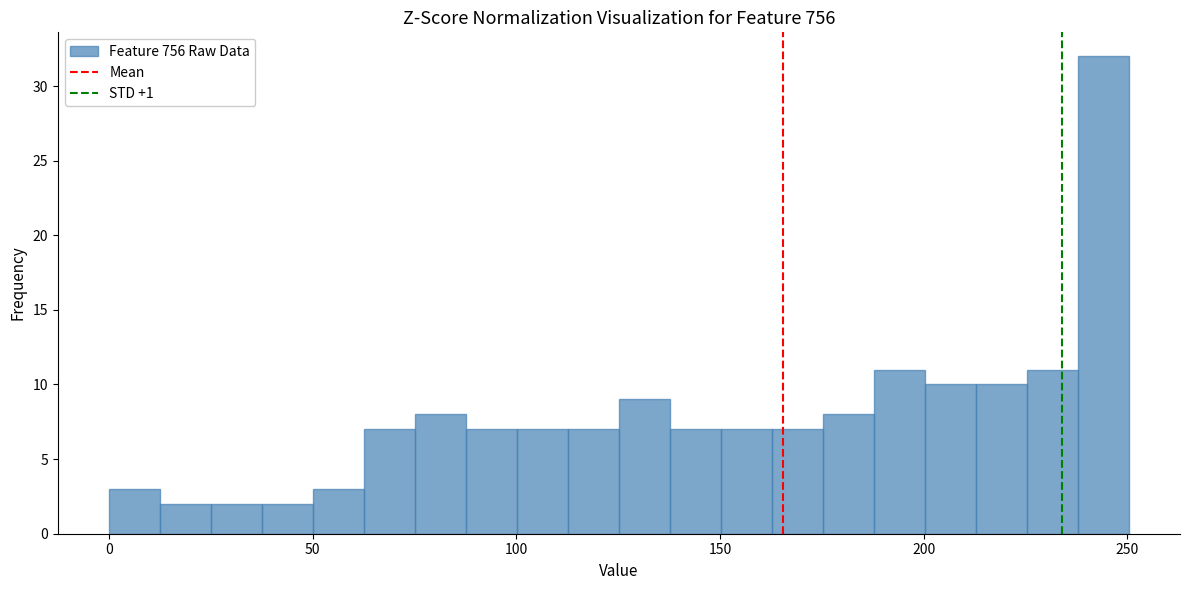

Read against the x-axis, roughly where is the centre of the tallest bar?

245